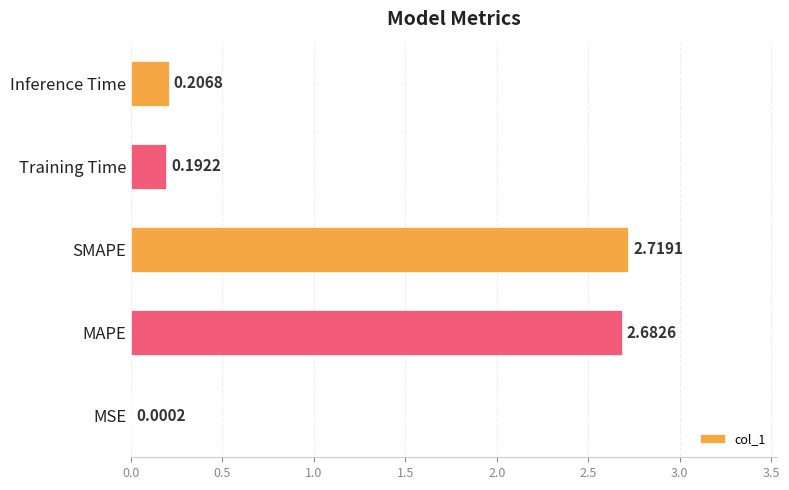

What is the change in value from MSE to Training Time?

+0.2